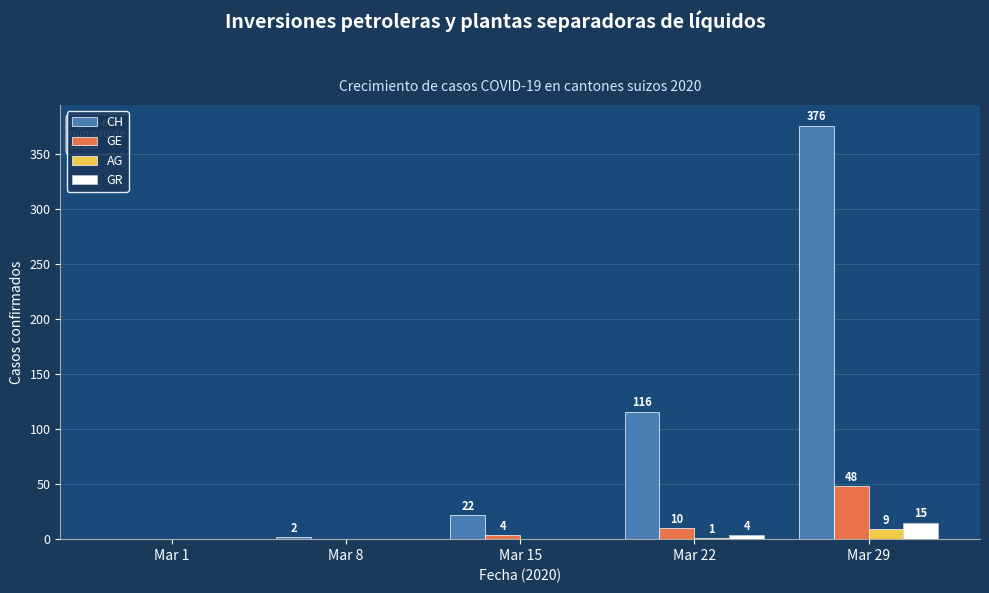

What are all the series names shown in the legend?

CH, GE, AG, GR